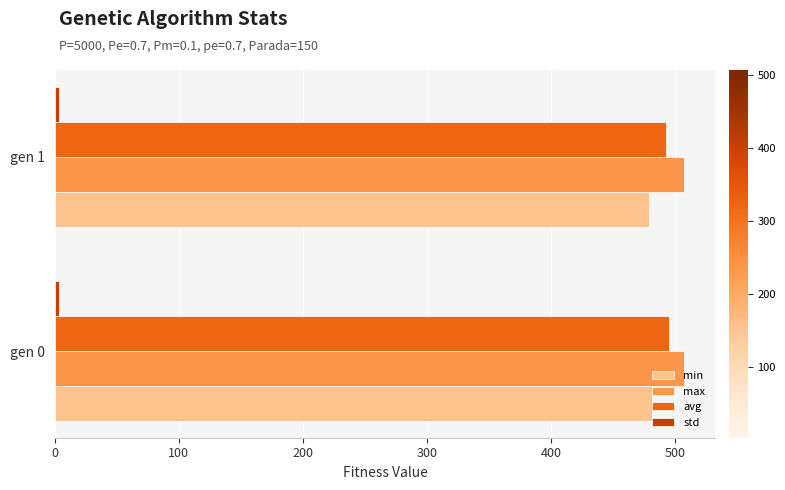

Is it true that min equals 481.6 at gen 0?

True